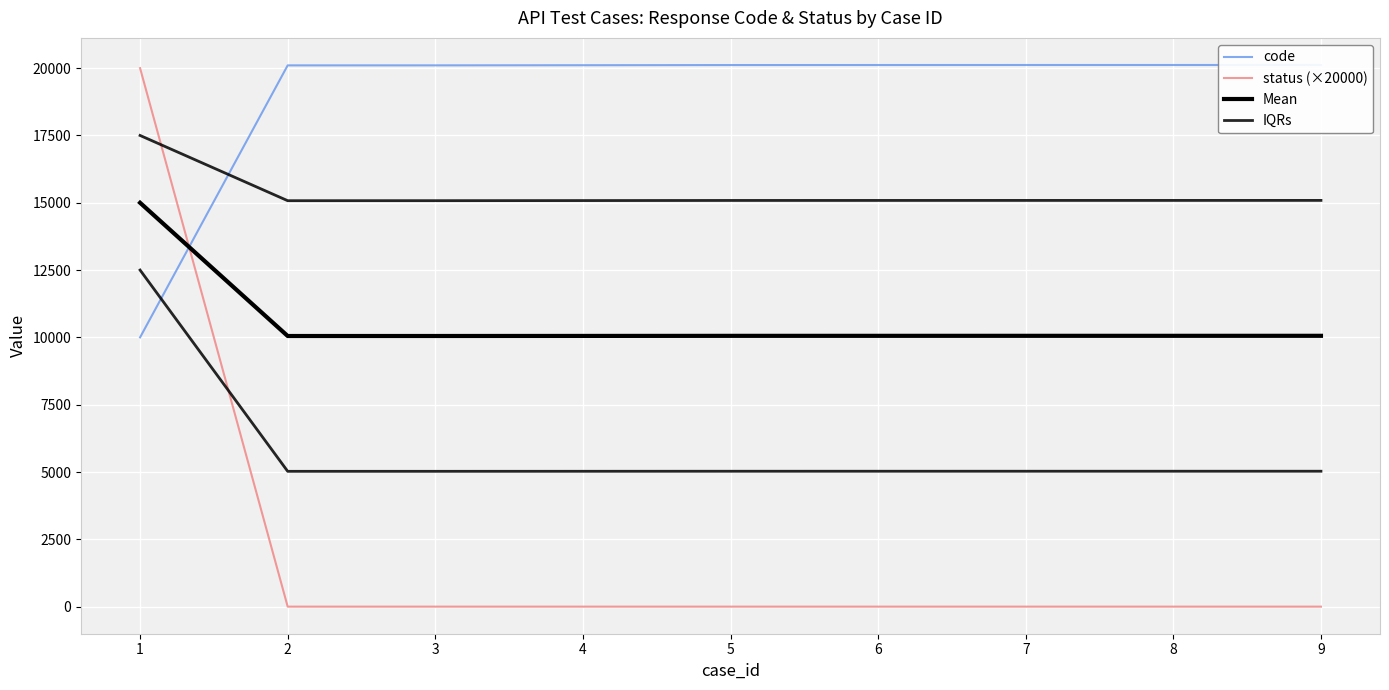

What is the maximum value shown in the chart?

20118.0